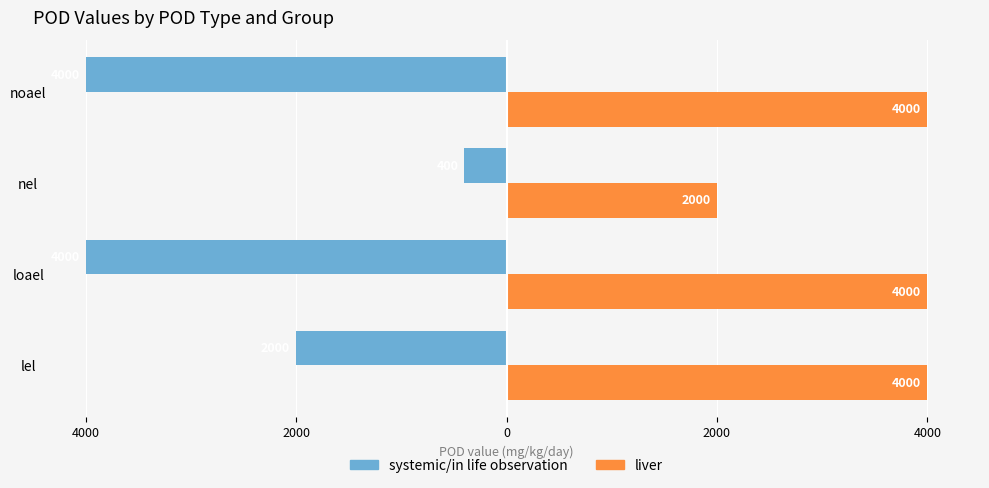

What are all the series names shown in the legend?

systemic/in life observation, liver